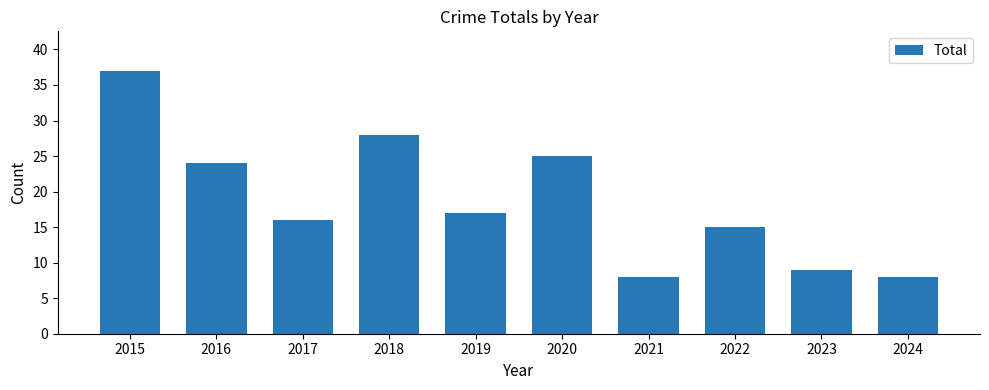

What is the greatest value displayed?

37